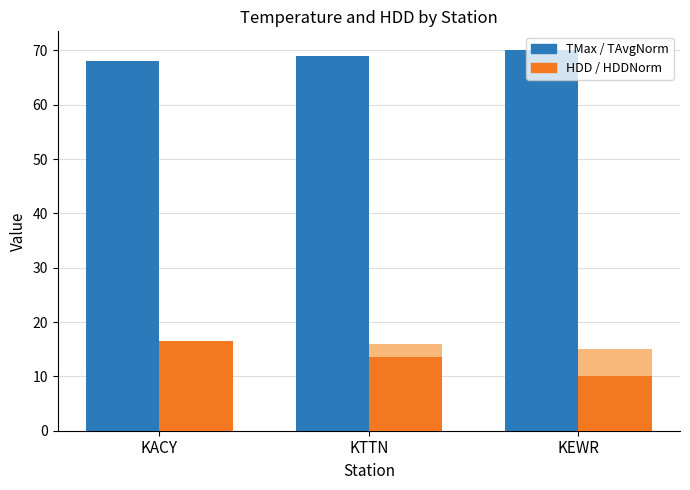

Which label corresponds to the largest value in the chart?

KEWR